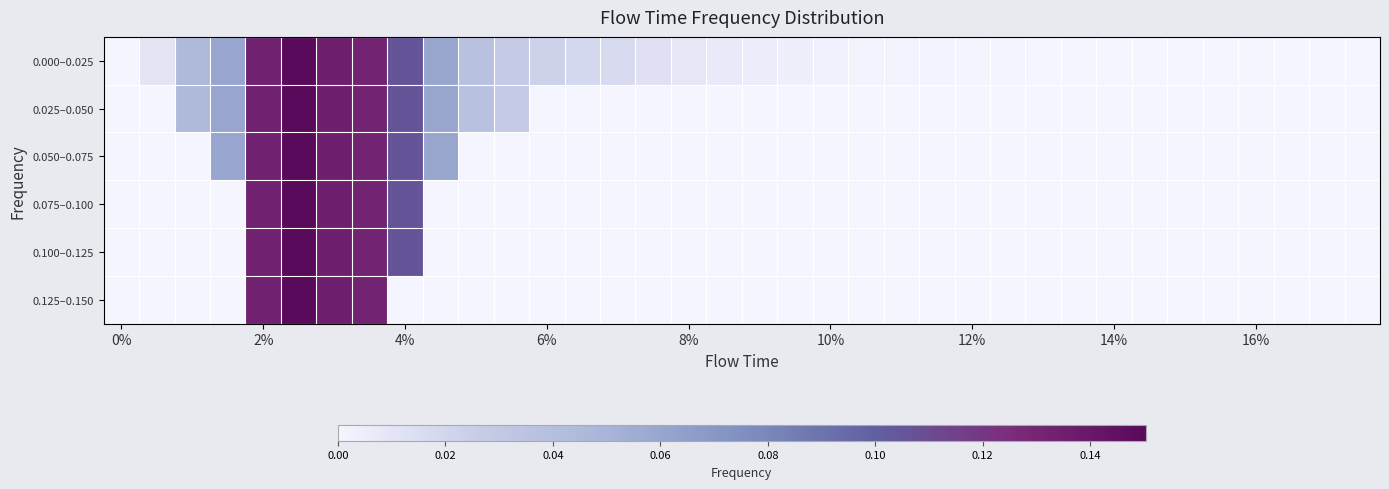

How many distinct data groups are displayed?

6